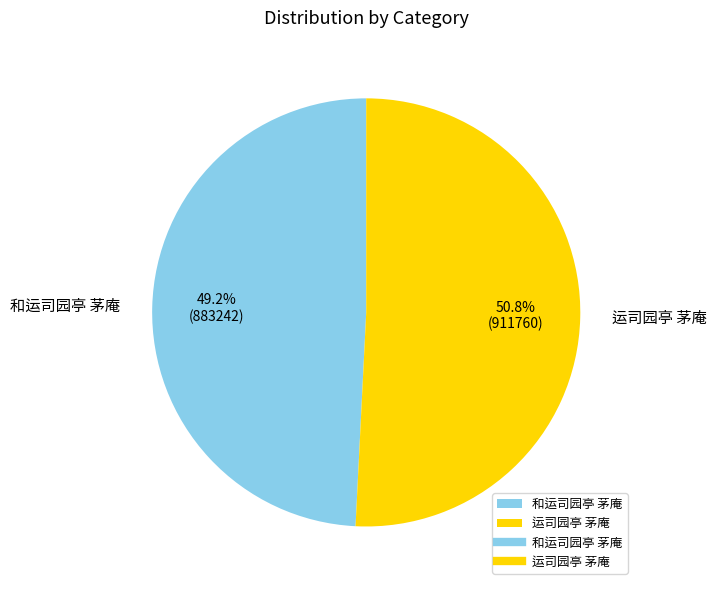

Does 运司园亭 茅庵 represent more than half of the total?

Yes